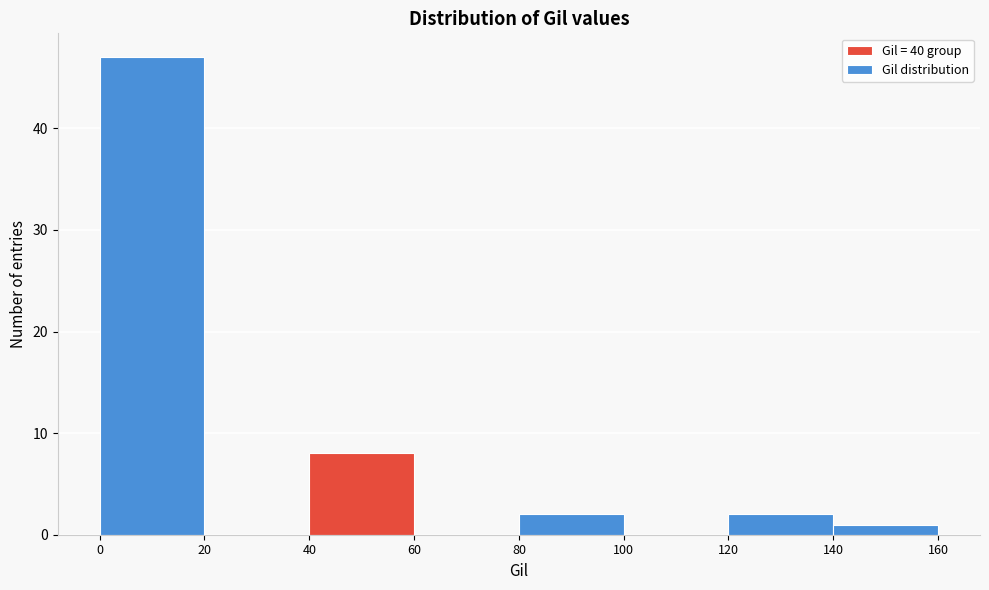

Reading left to right, list every bar in this chart as the range it spans on the x-axis followed by its height. The values are not printed on the chart, so give them approximately, as read against the axis.

0 to 20: 47
20 to 40: 0
40 to 60: 8
60 to 80: 0
80 to 100: 2
100 to 120: 0
120 to 140: 2
140 to 160: 1